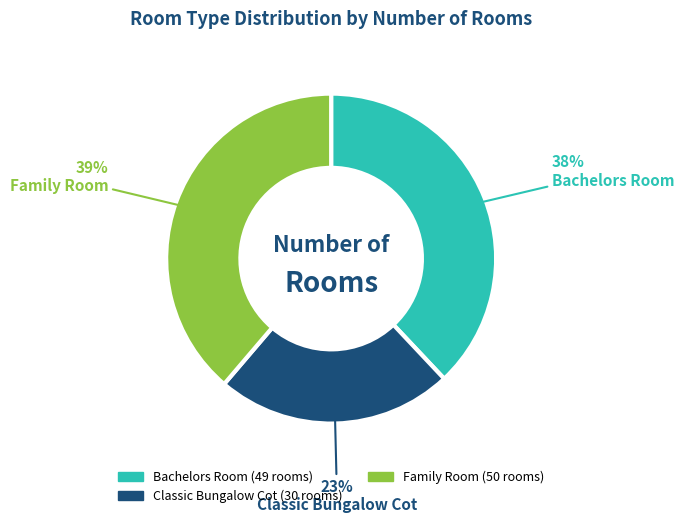

Is there a majority slice in this chart?

No